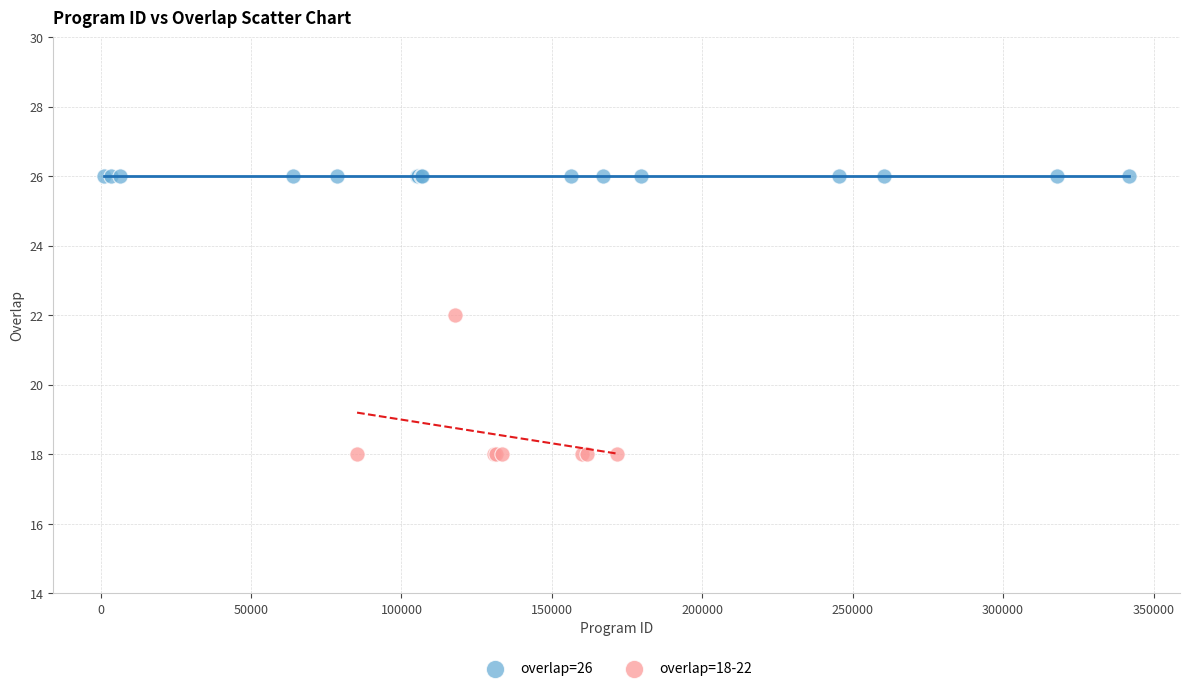

Which series reaches the maximum Y coordinate?

overlap=26